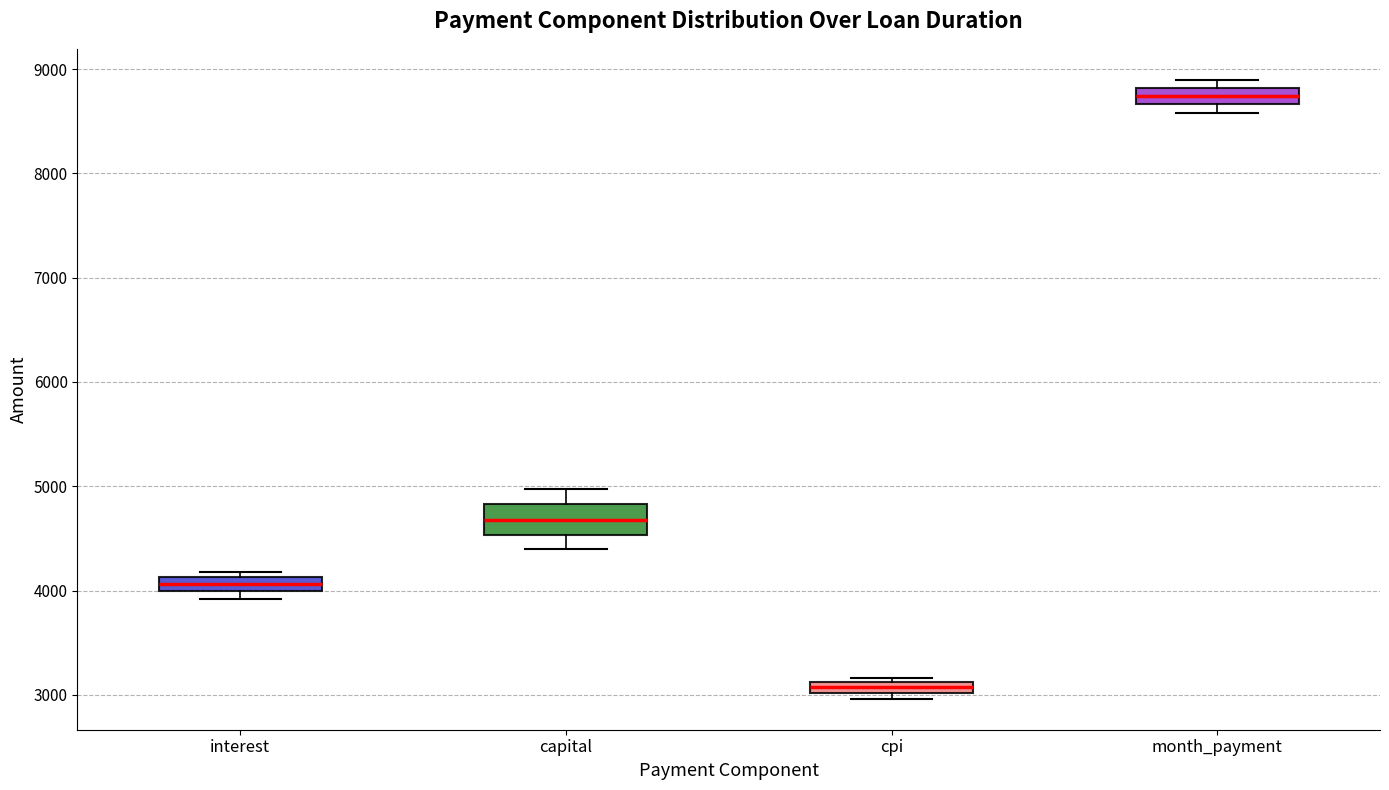

Which box's median line is the highest?

month_payment